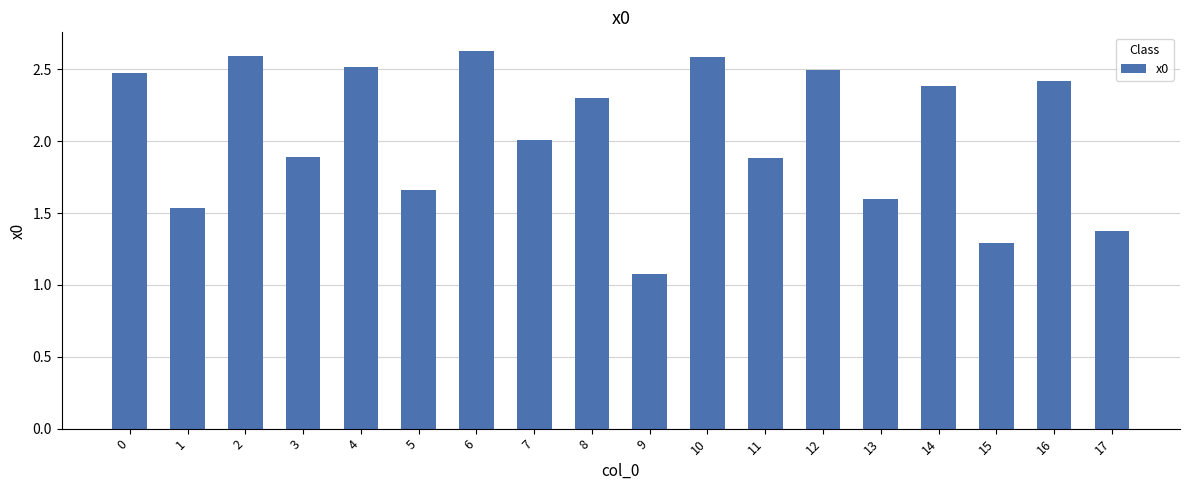

What is the approximate value at 16?

2.4